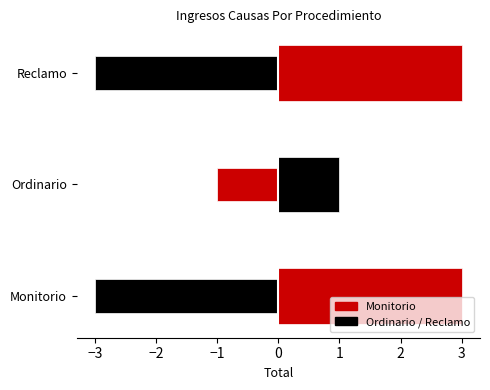

How many categories are shown in the chart?

1